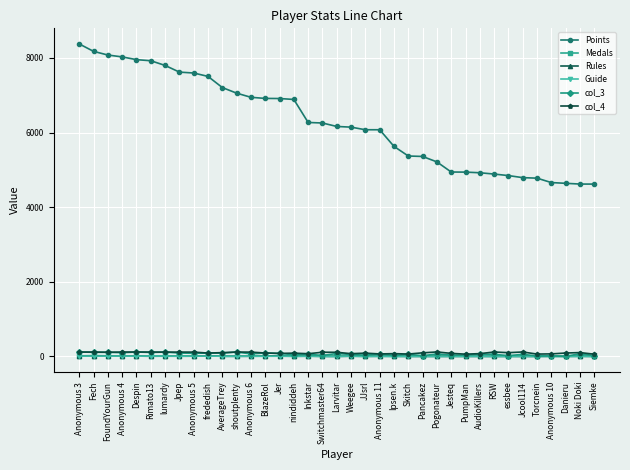

At how many categories does at least one series exceed 5841?

22